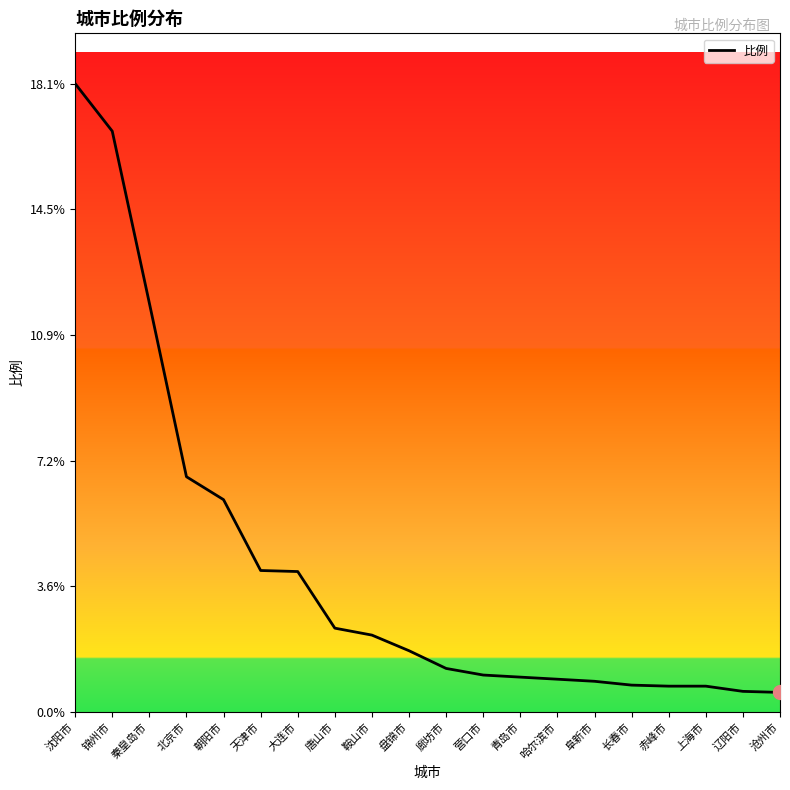

What position from the right is 盘锦市?

11